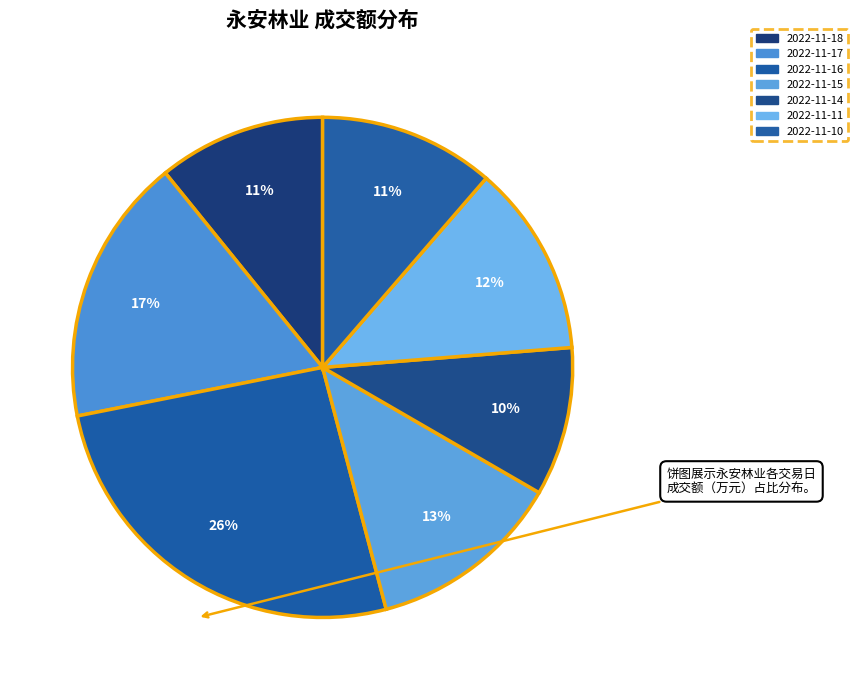

To the nearest percent, what percentage of the pie is 2022-11-17?

17%